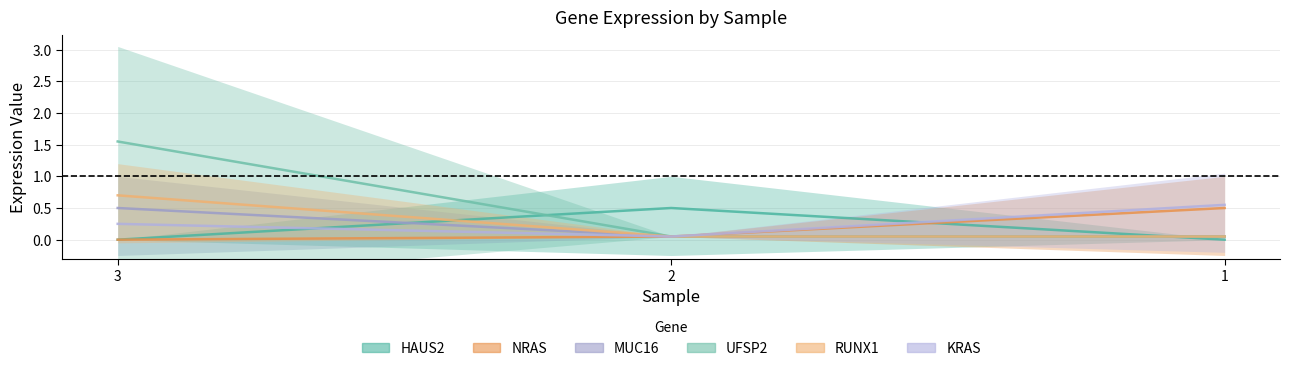

Reading right to left, transcribe all the data shown in this chart.

HAUS2: 0.0	0.5	0.0
NRAS: 0.5	0.1	0.0
MUC16: 0.1	0.1	0.5
UFSP2: 0.1	0.1	1.6
RUNX1: 0.1	0.1	0.7
KRAS: 0.6	0.1	0.2